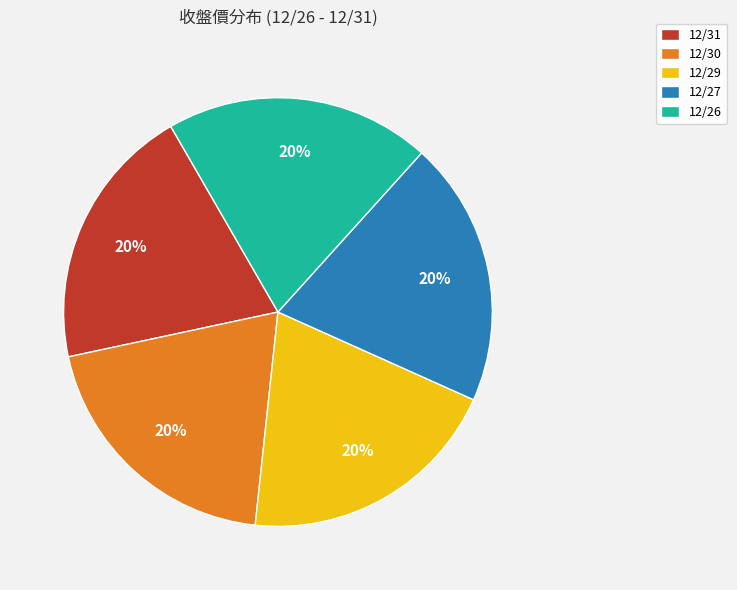

The 12/31 slice represents 12% of the pie. True or false?

False